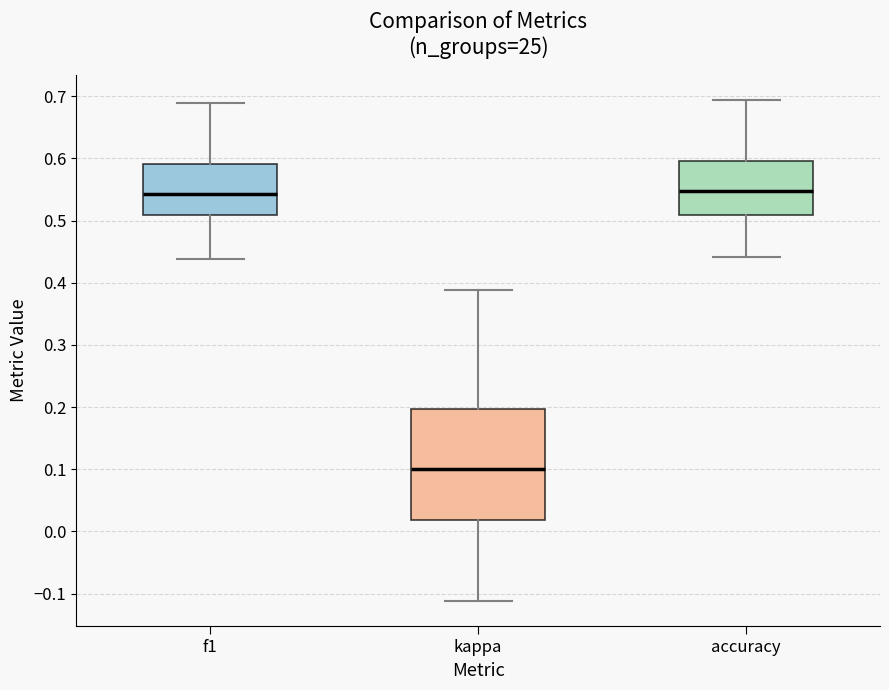

Which box's median line is the lowest?

kappa